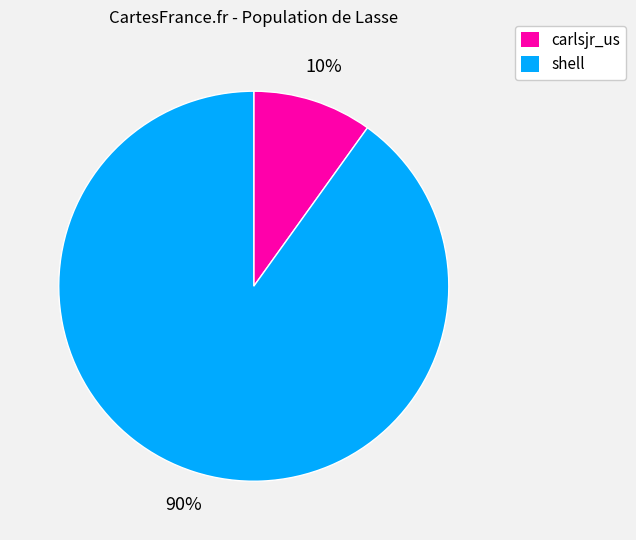

The carlsjr_us slice represents 16% of the pie. True or false?

False